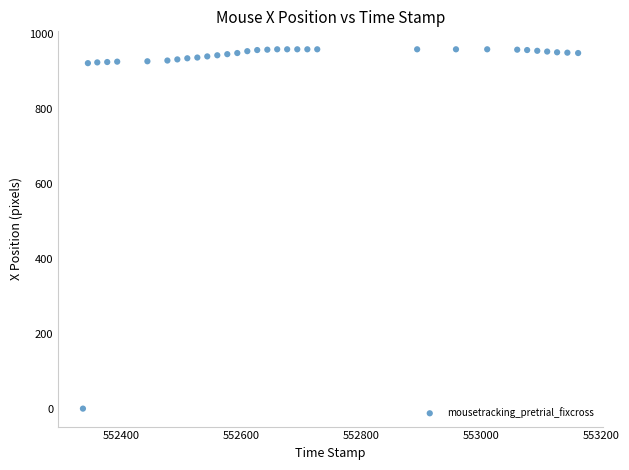

What is the range of Y values (max minus min)?

960